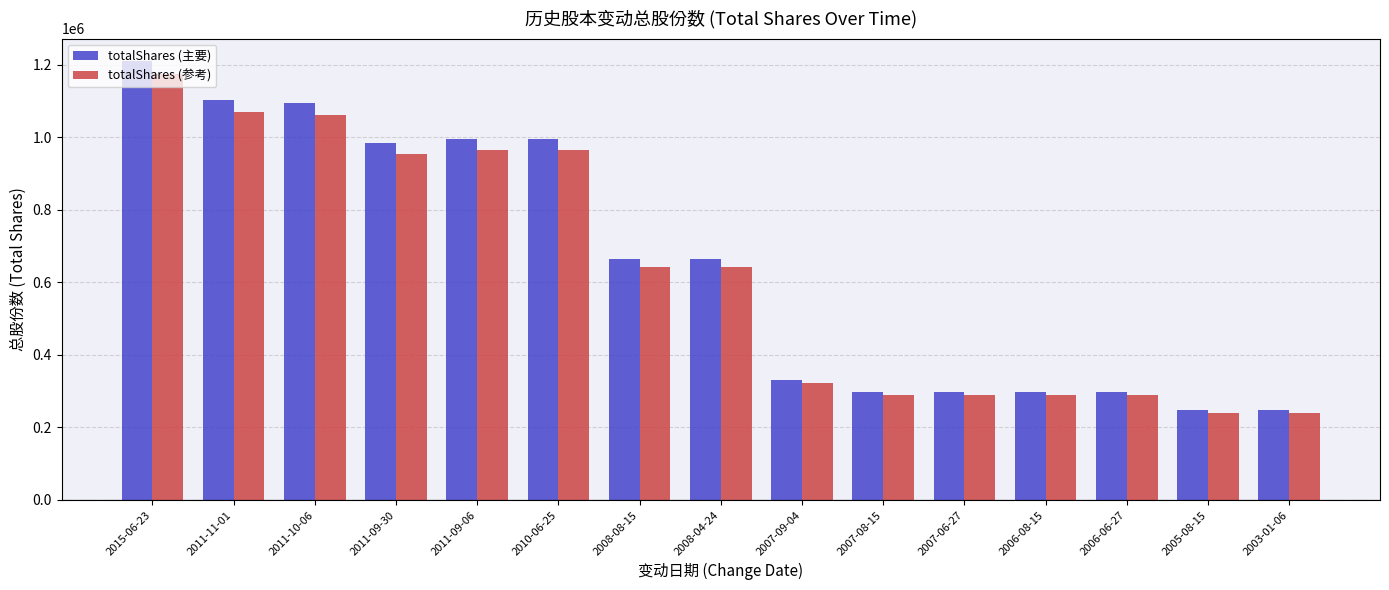

What is the spread (max minus min) of values at 2003-01-06?

7444.5